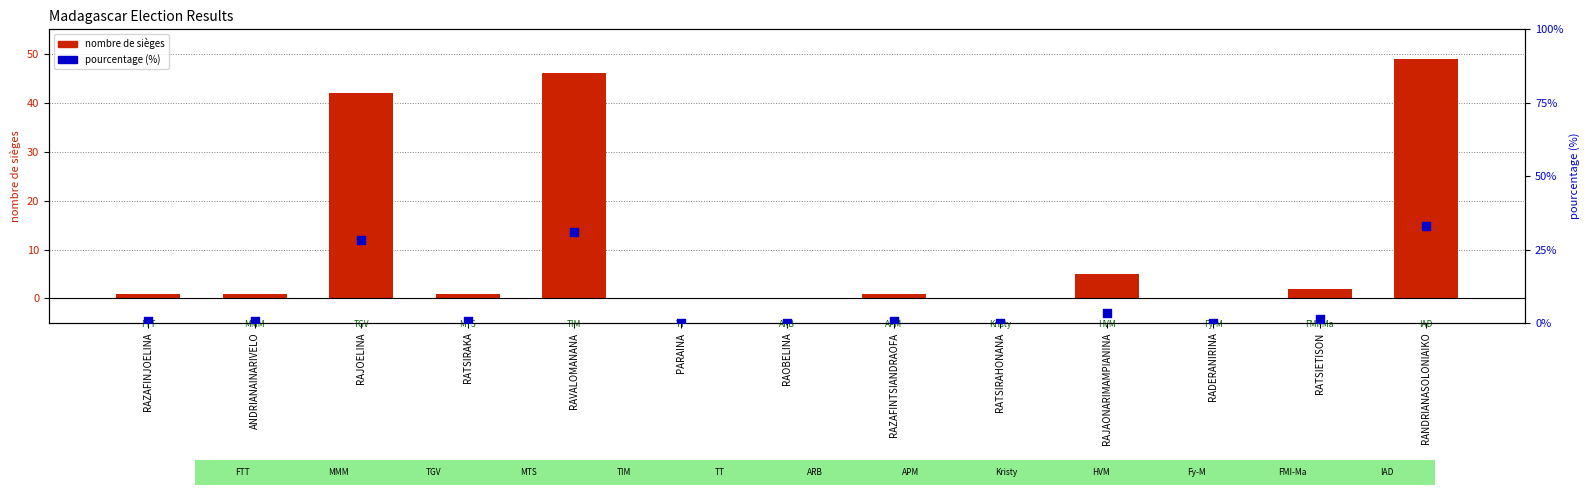

Which series reaches the maximum Y coordinate?

nombre de sièges